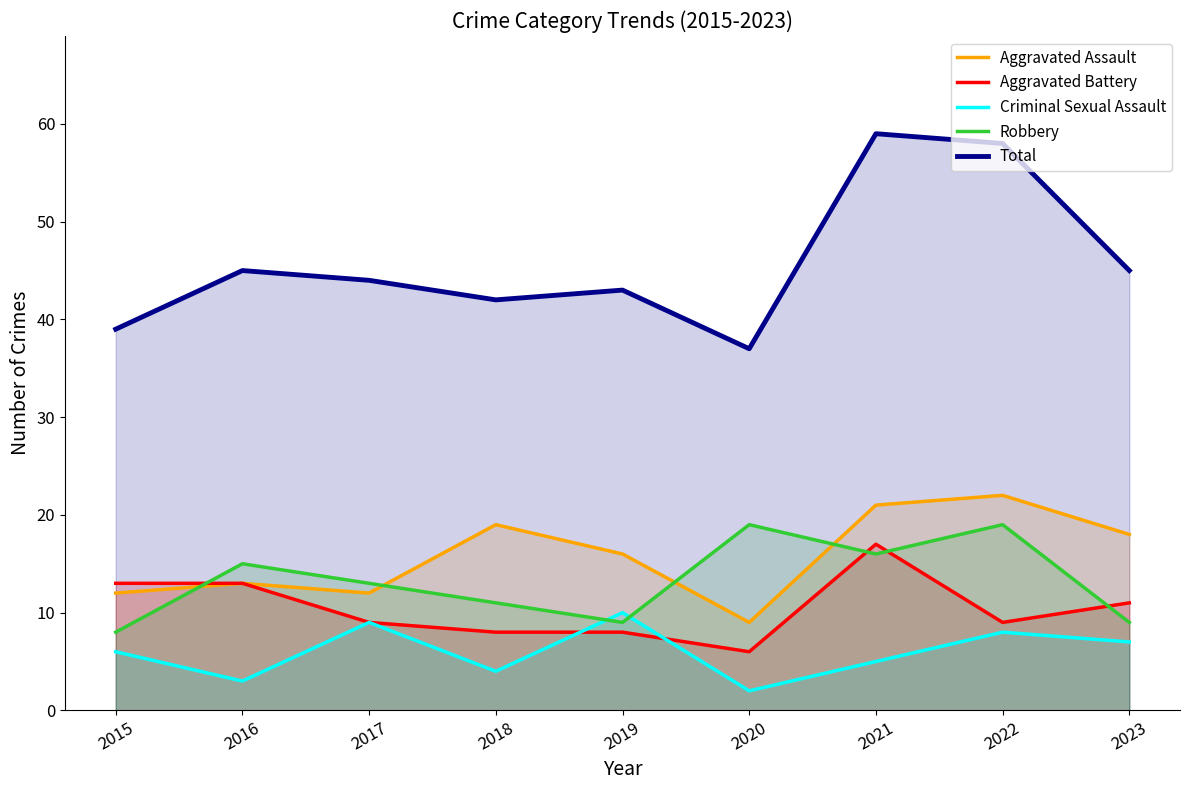

How many series are shown in this chart?

5